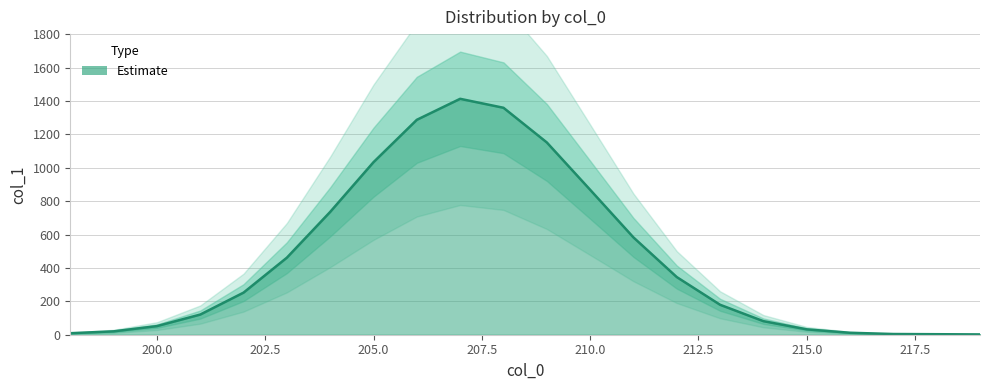

What is the average value?

476.2